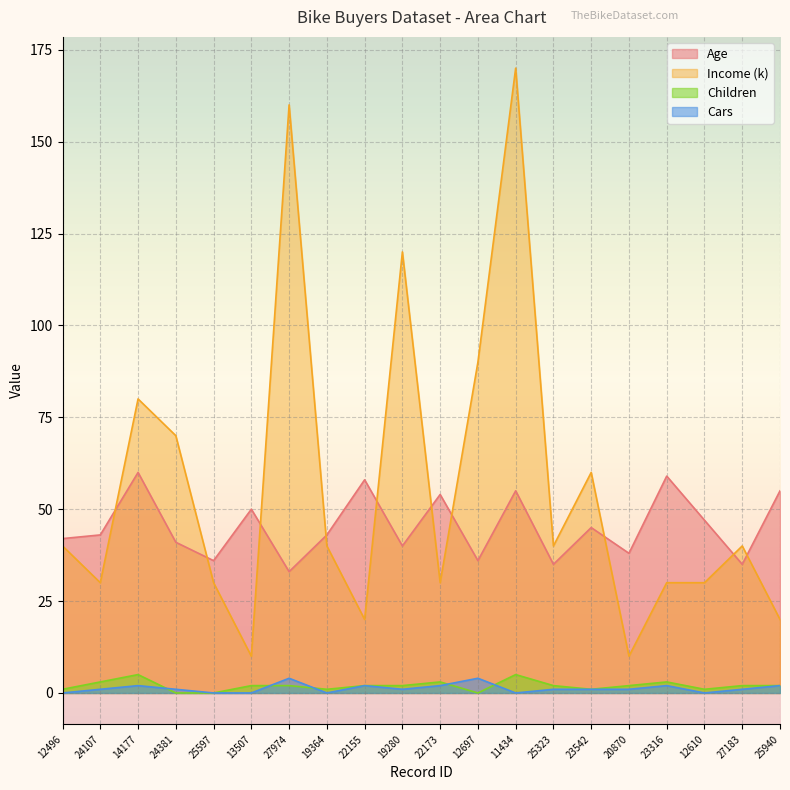

Count the number of data series in this chart.

4